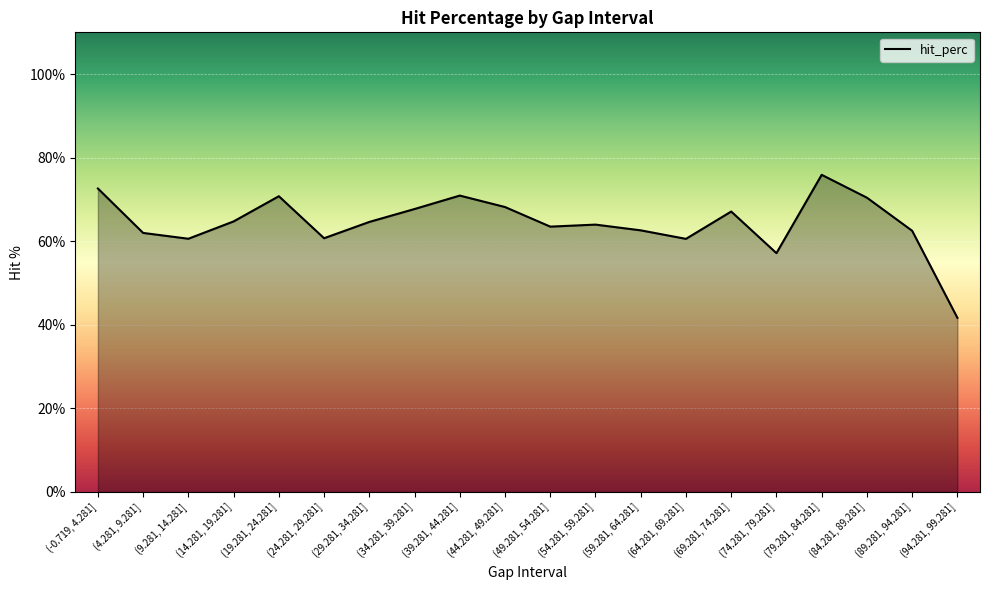

Where is the data nearest to the value 58?

(74.281, 79.281]